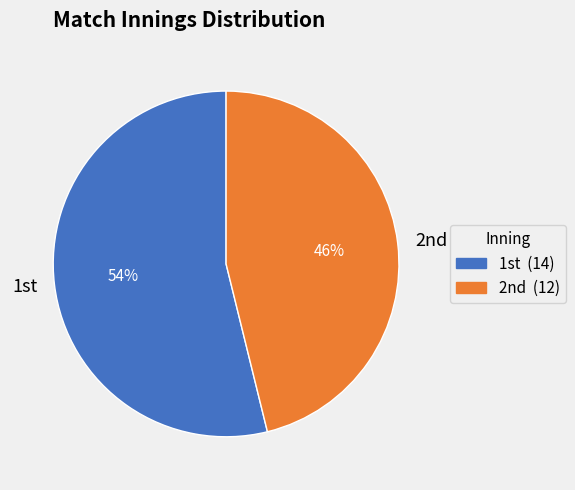

How many segments does this pie chart have?

2